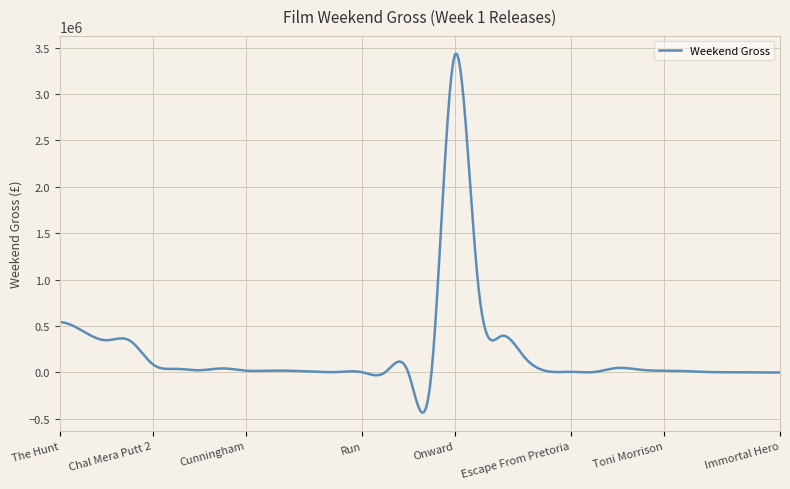

What is the maximum value shown in the chart?

3433094.5